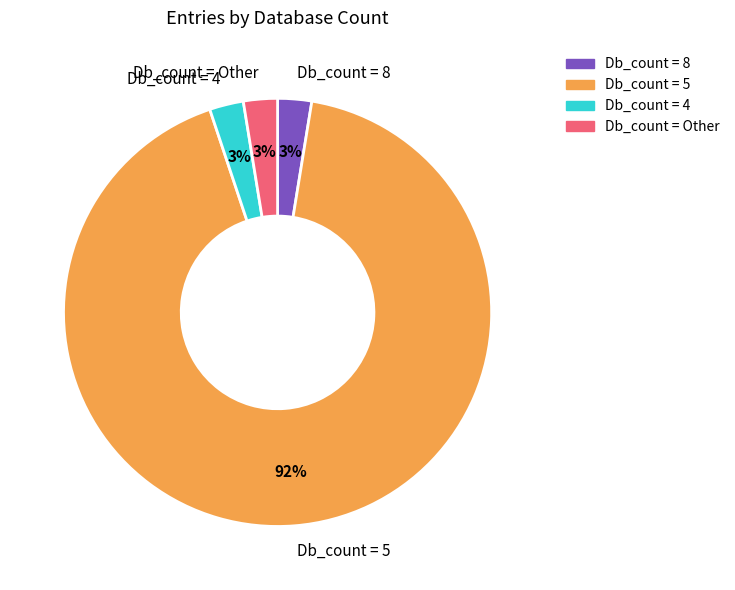

Is there a majority slice in this chart?

Yes